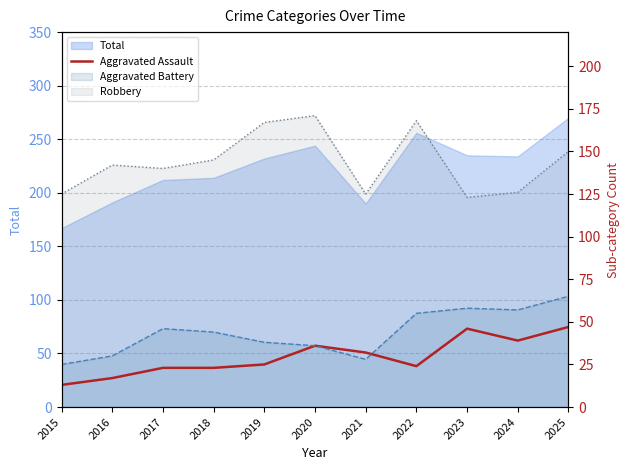

How many values exceed 25?

5